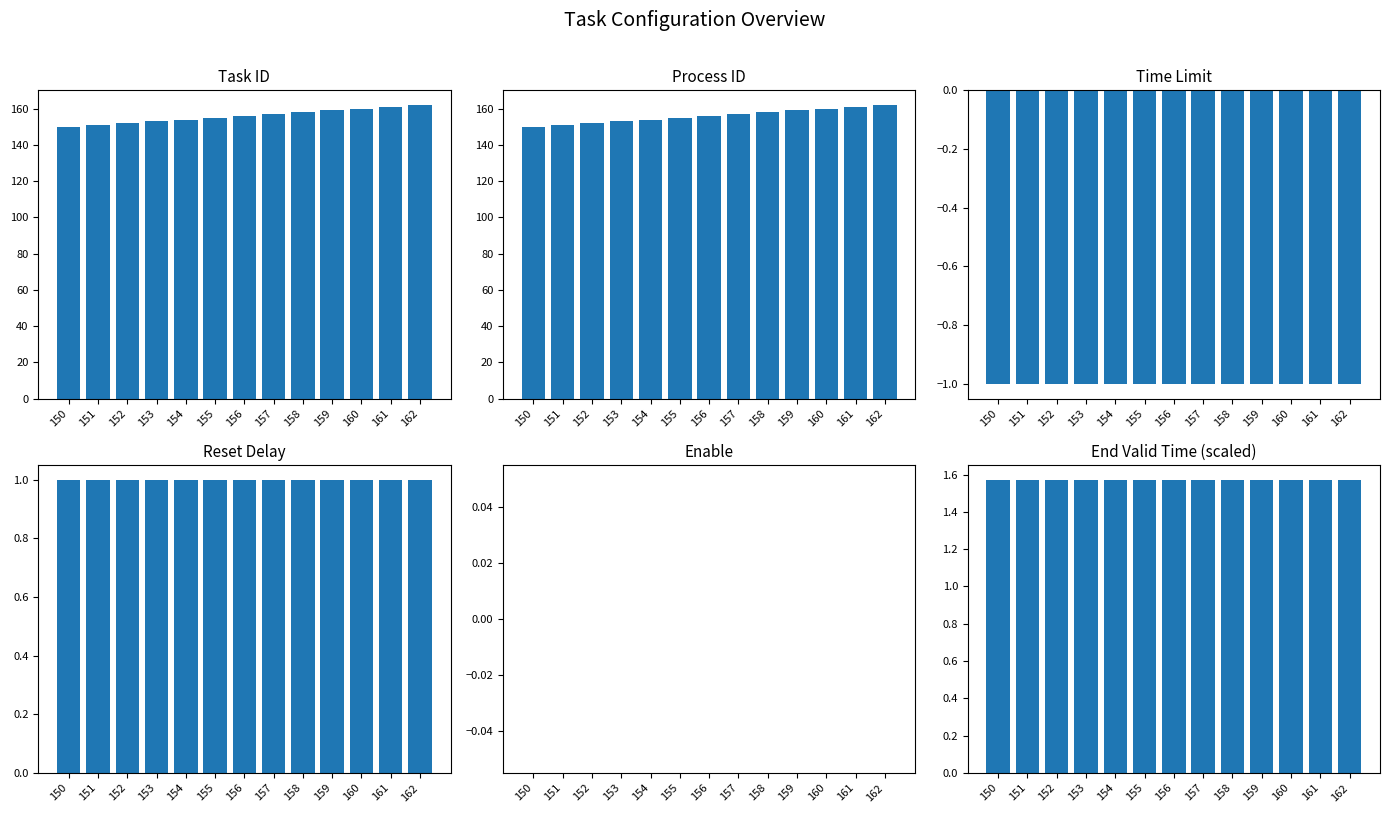

Rank the categories by Task ID value from highest to lowest.

162, 161, 160, 159, 158, 157, 156, 155, 154, 153, 152, 151, 150